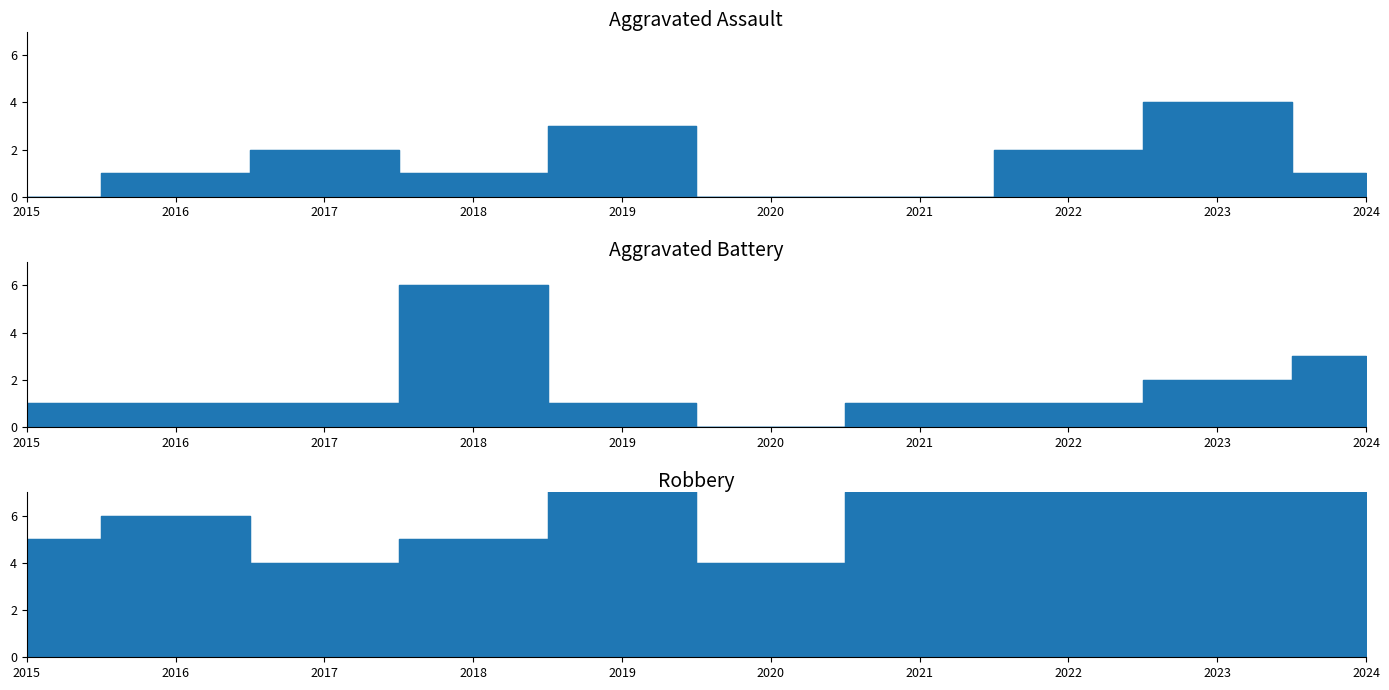

Rank the series by their maximum value, from highest to lowest.

Robbery, Aggravated Battery, Aggravated Assault